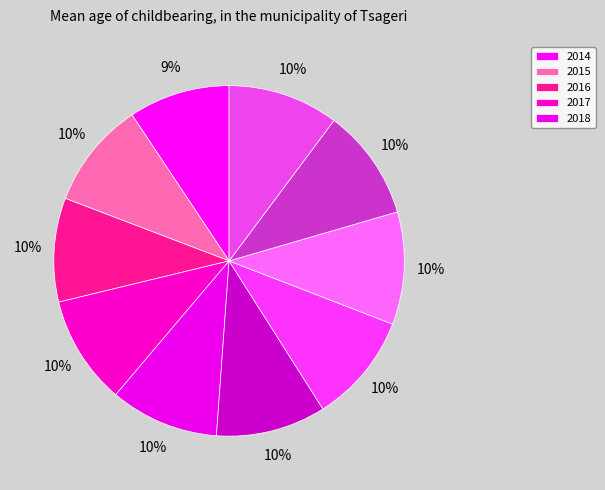

Count the number of slices in the pie.

10